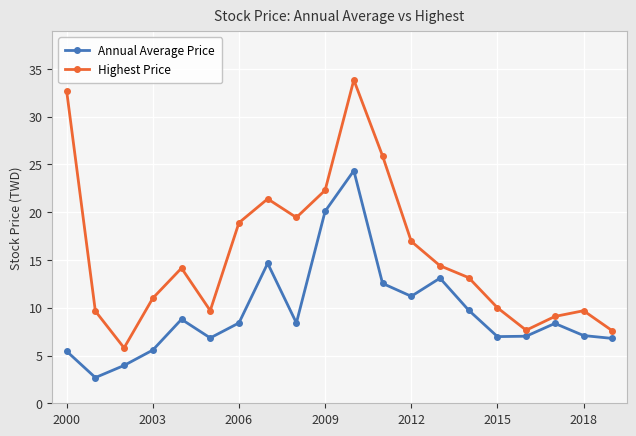

What is the lowest value of the Highest Price series?

5.8